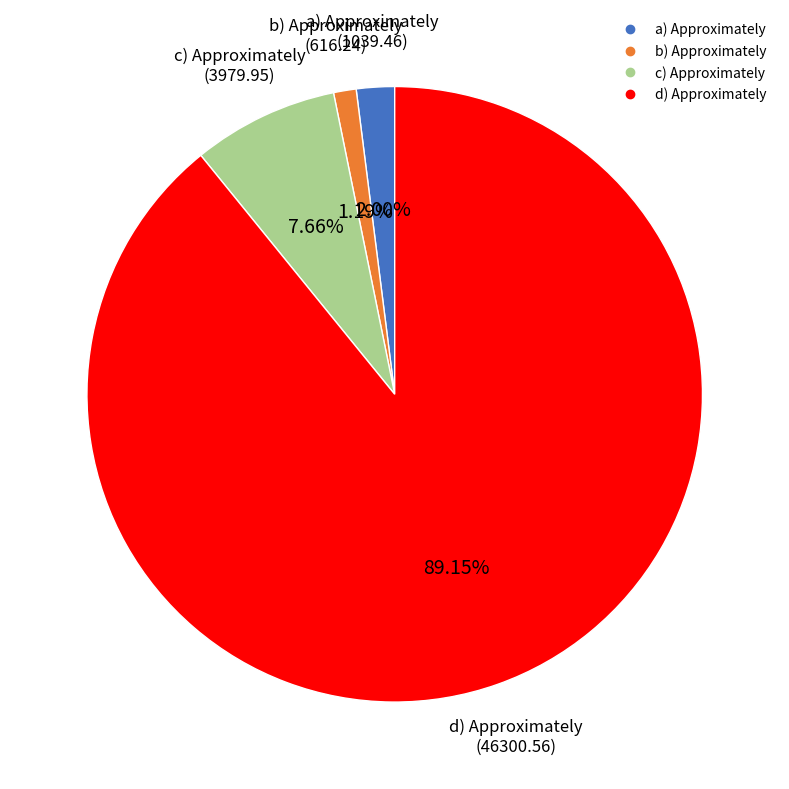

Between d) Approximately and c) Approximately, which is larger?

d) Approximately